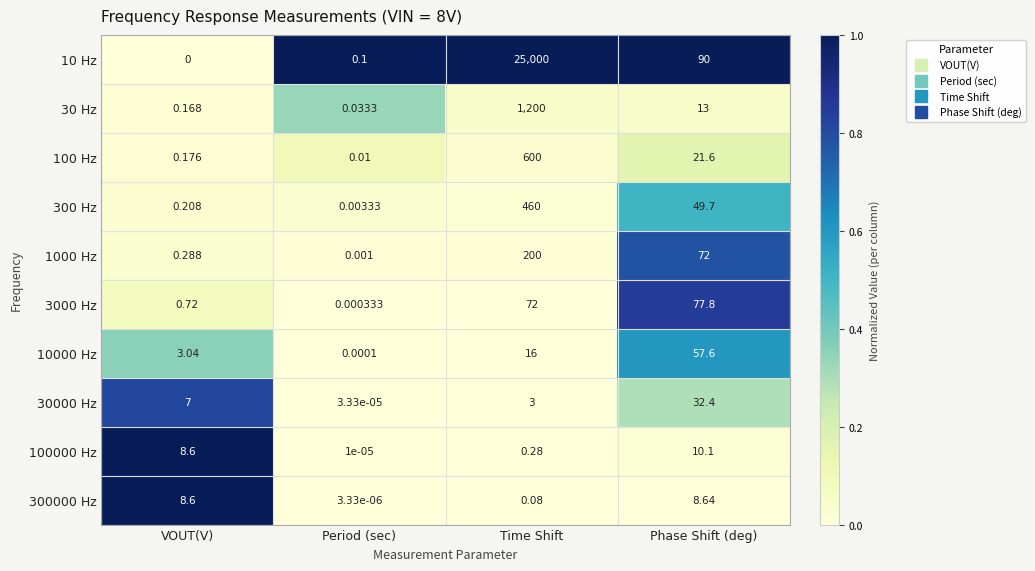

Which category has the highest value across all series?

Time Shift